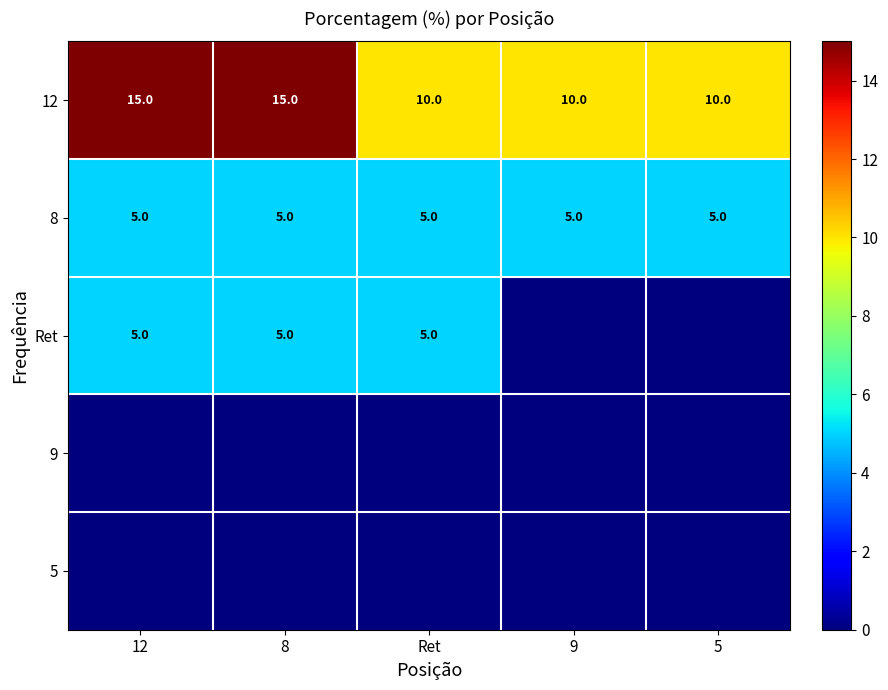

What is the minimum value for 12?

10